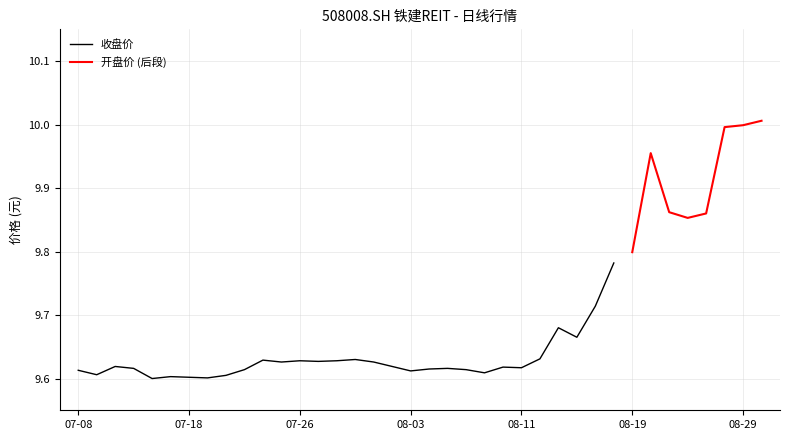

Does the chart display data point markers on the line(s)?

No